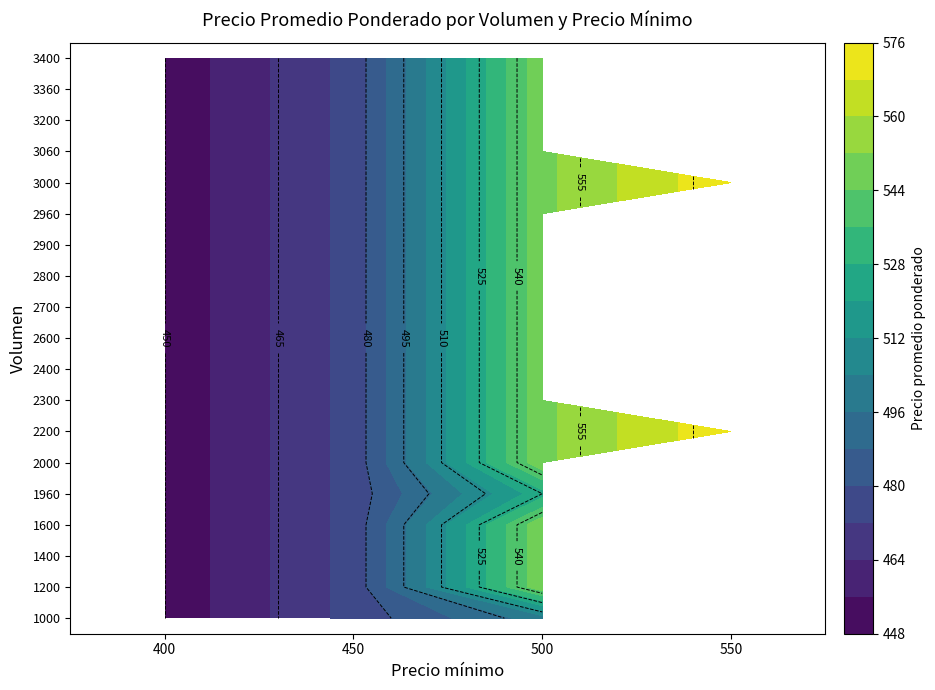

The value of 2600 at 400 is 450.0. True or false?

True